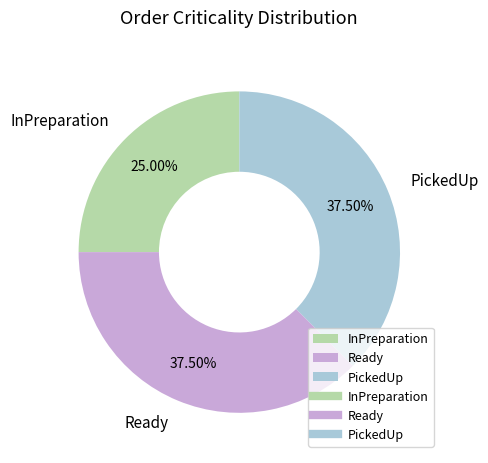

Do Ready and PickedUp together represent more than half of the pie?

Yes